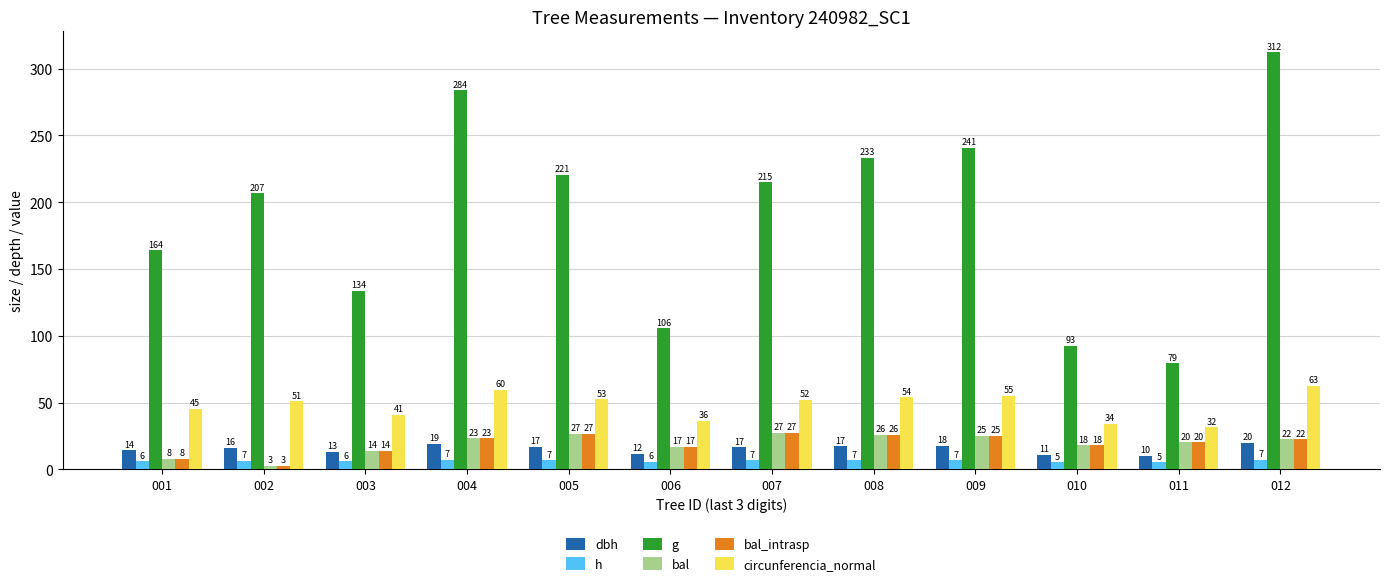

How many groups of bars are there?

12